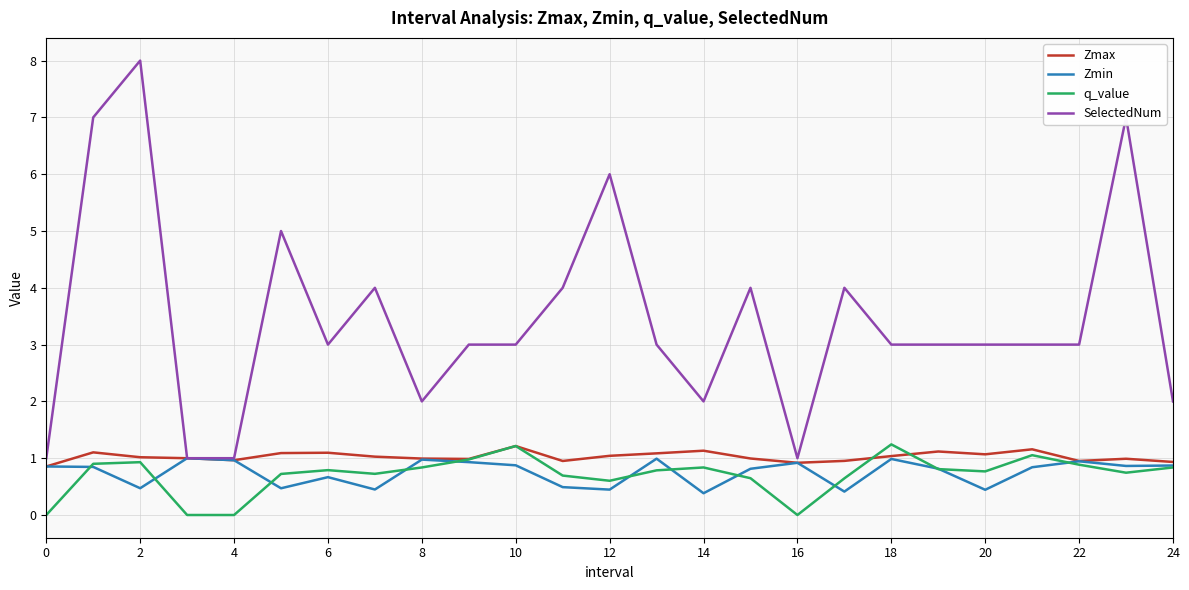

Which series has the largest range (max minus min)?

SelectedNum